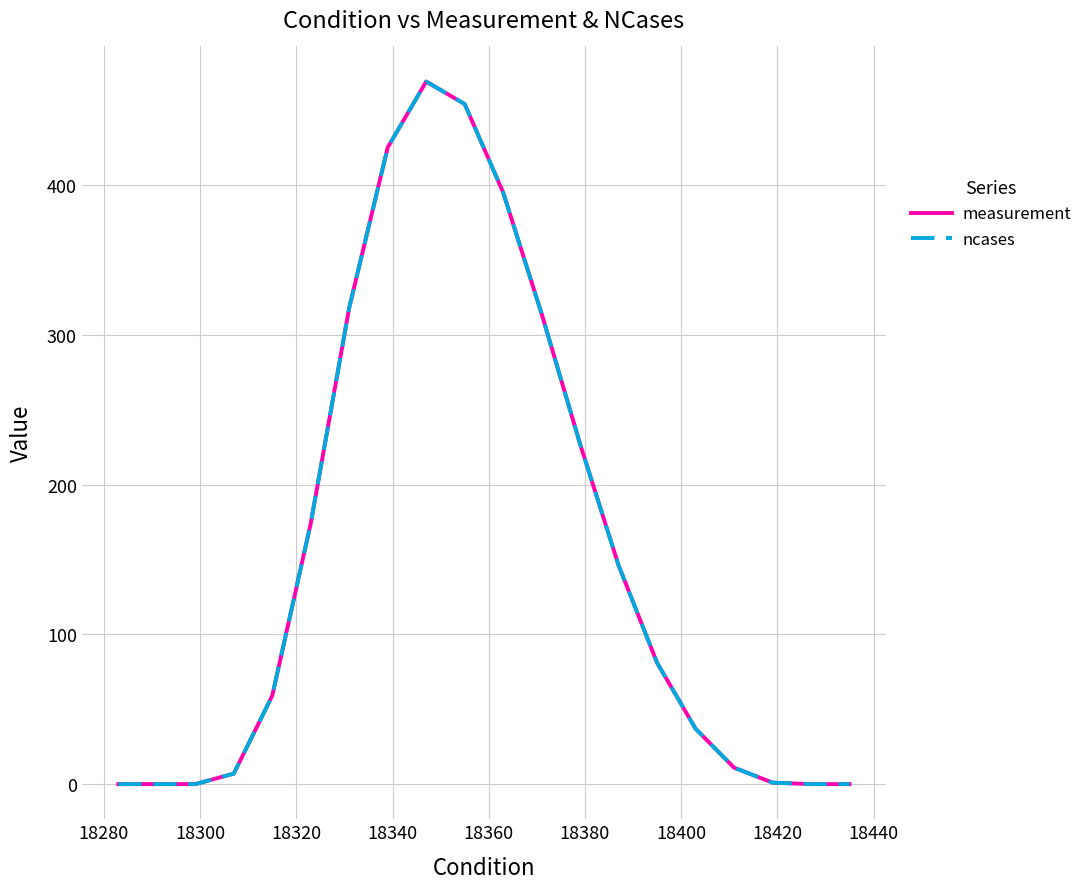

At how many categories does at least one series exceed 239?

6